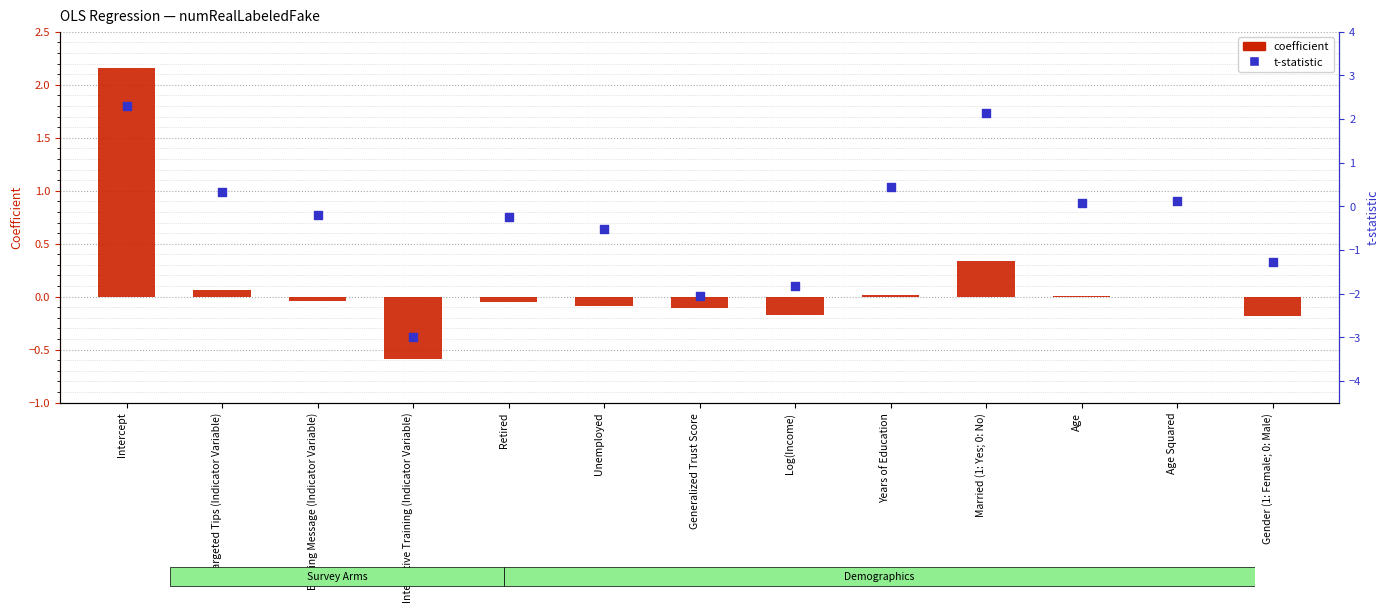

At which category is the sum across all series the highest?

Intercept